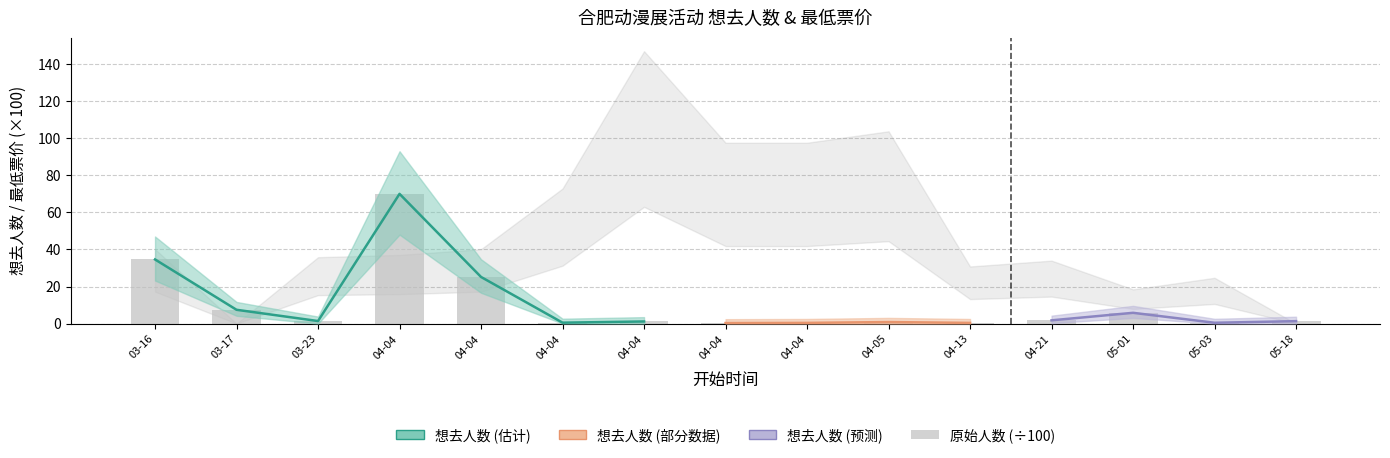

What value does the data have at 04-05?

0.8